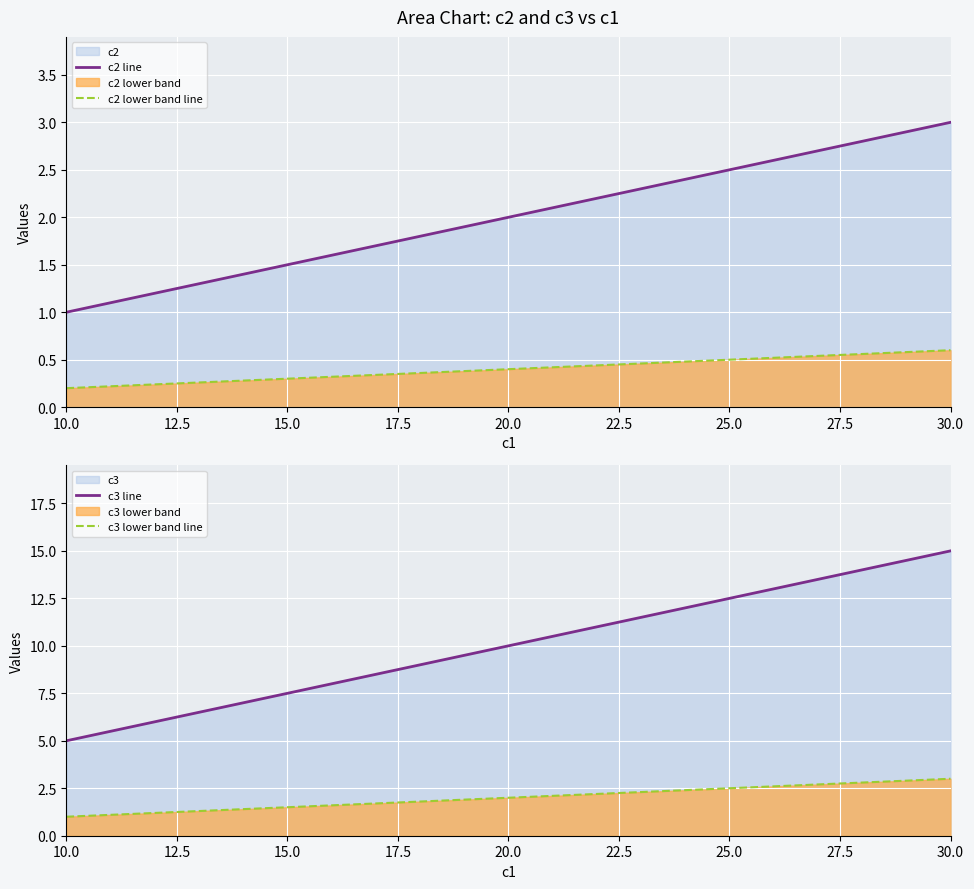

Where is c3 lower band line nearest to the value 2?

20.0